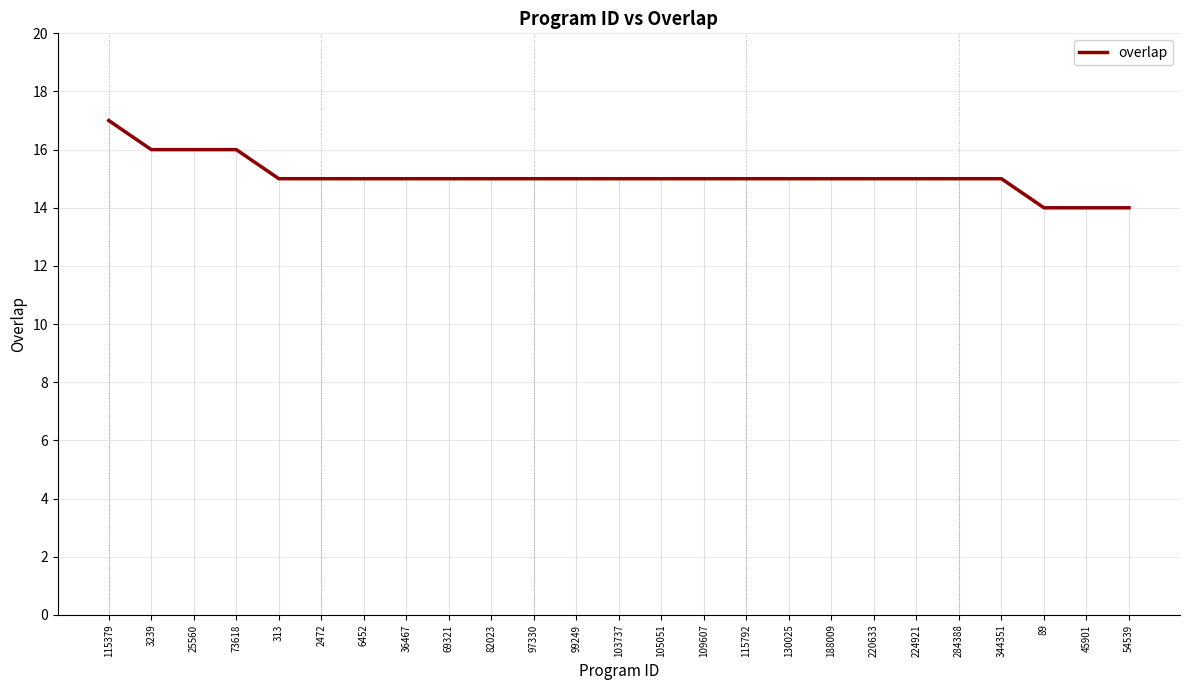

Reading left to right, list all the values displayed in this chart.

115379=17	3239=16	25560=16	73618=16	313=15	2472=15	6452=15	36467=15	69321=15	82023=15	97330=15	99249=15	103737=15	105051=15	109607=15	115792=15	130025=15	188009=15	220633=15	224921=15	284388=15	344351=15	89=14	45901=14	54539=14